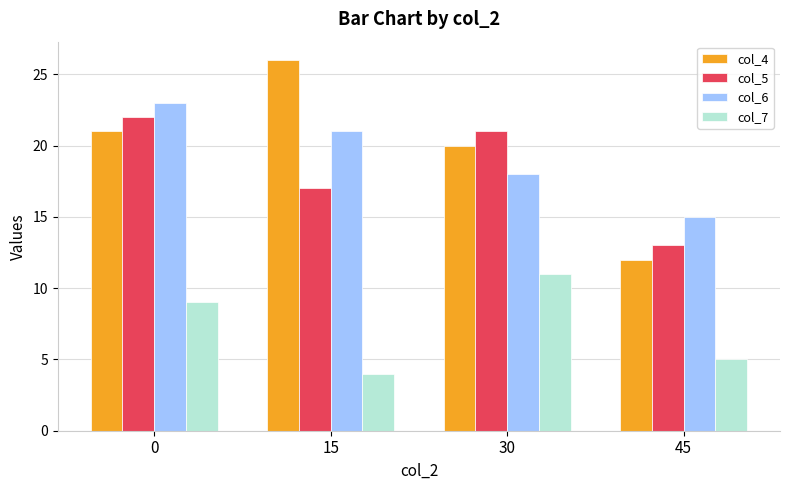

Which category has the lowest value across all series?

15